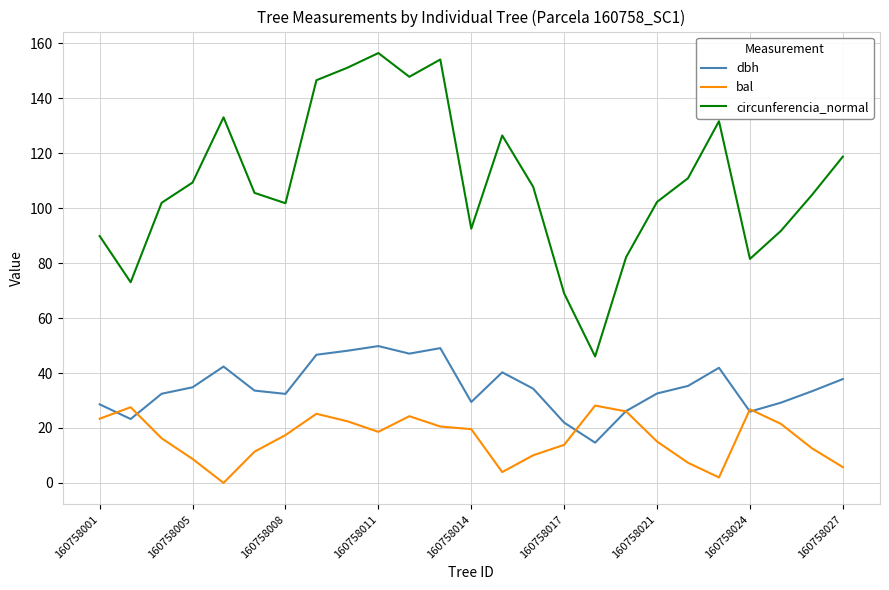

Which series has the largest range (max minus min)?

circunferencia_normal